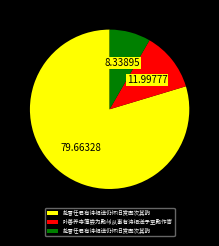

Is there a majority slice in this chart?

Yes